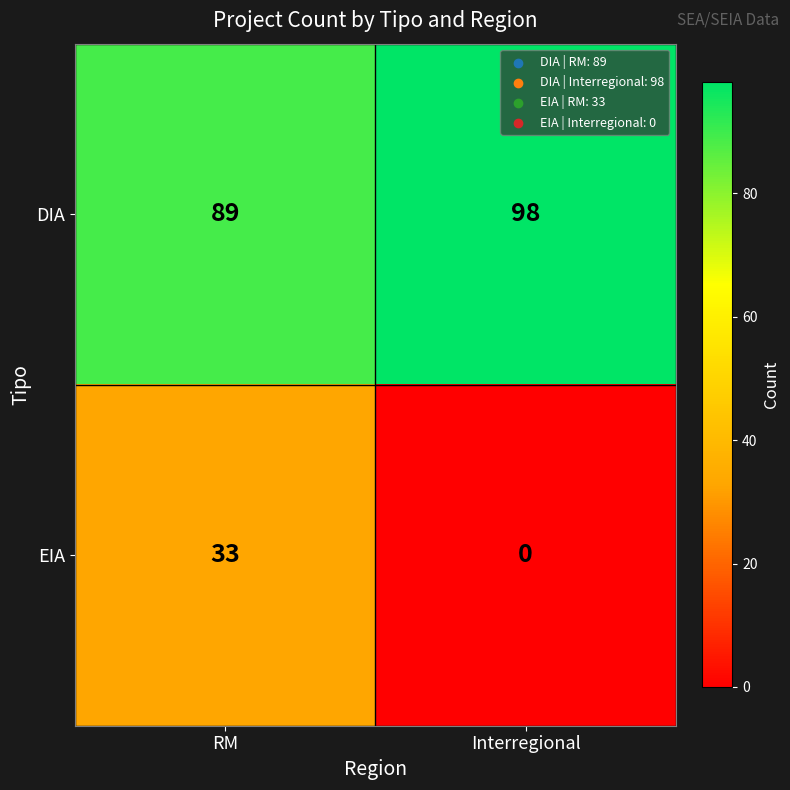

What is the spread (max minus min) of values at Interregional?

98